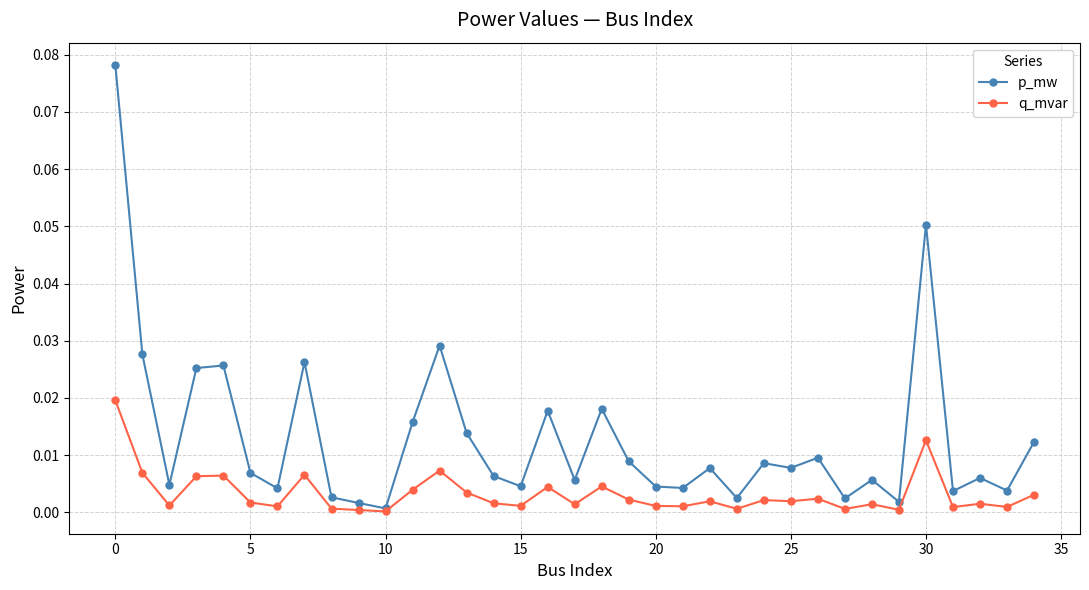

What are all the series names shown in the legend?

p_mw, q_mvar